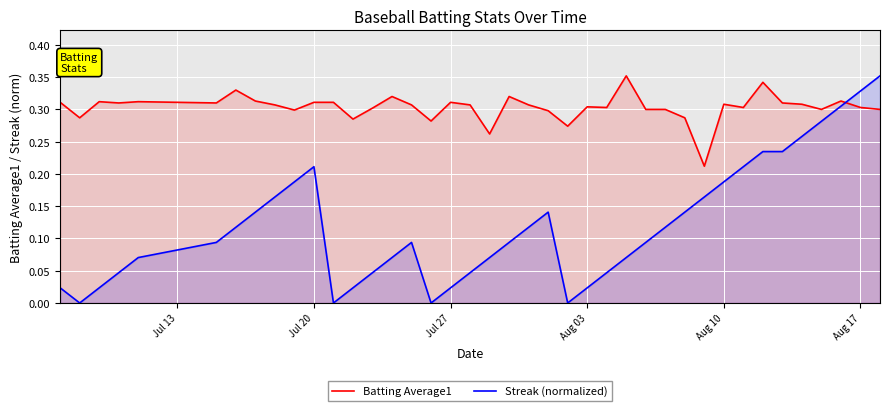

Rank the series by their average value, from highest to lowest.

Batting Average1, Streak (normalized)